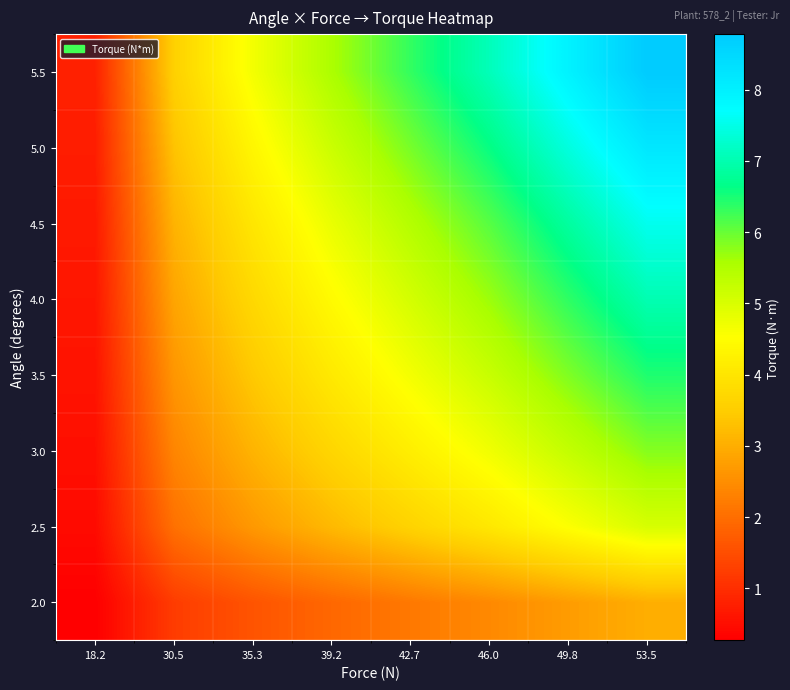

What is the difference between the highest and lowest values at 42.7?

4.2